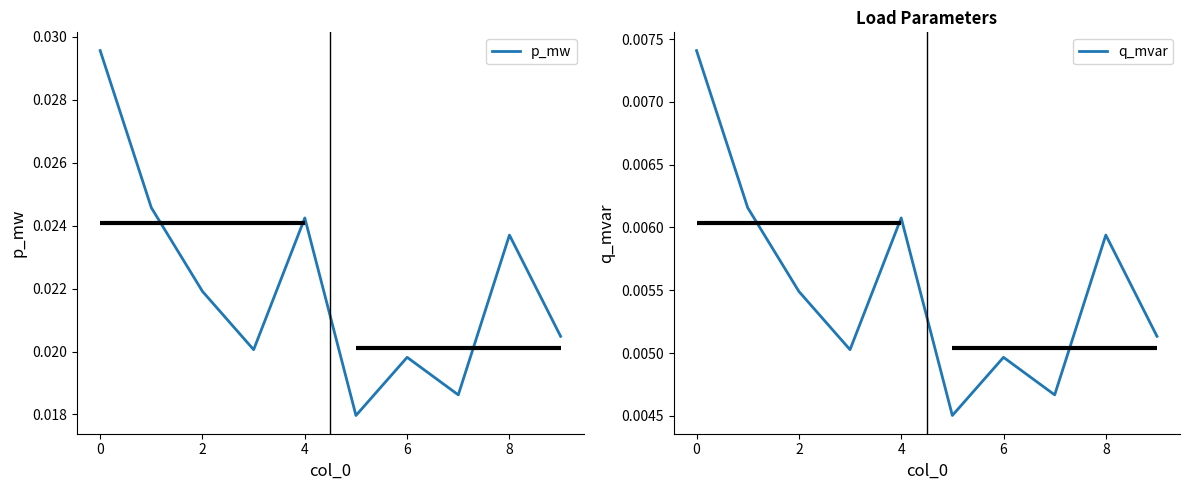

How many interior local peaks does the p_mw series have?

3